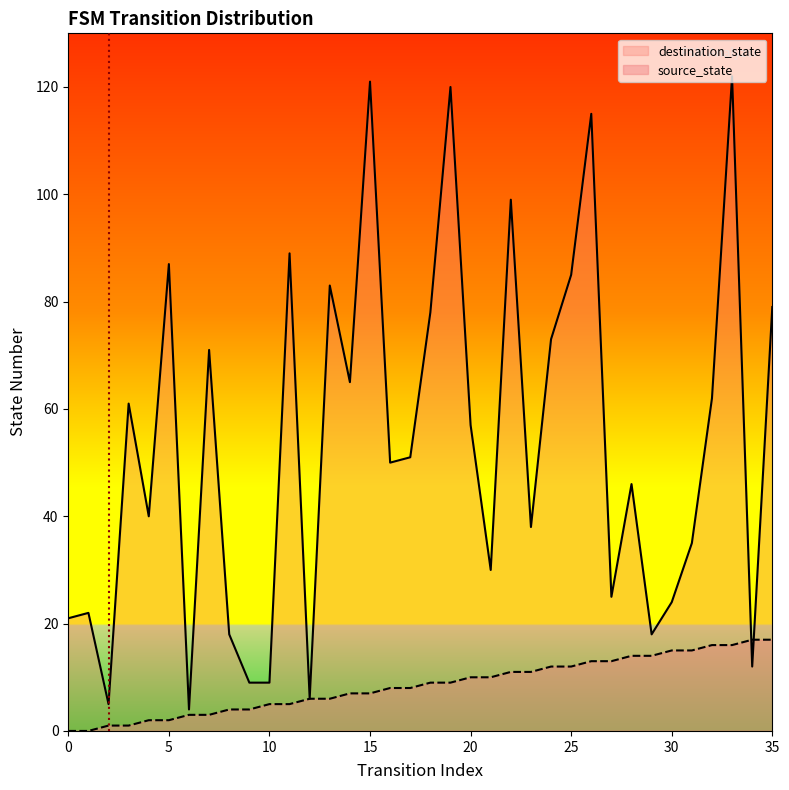

The value of source_state at 30 is 15. True or false?

True